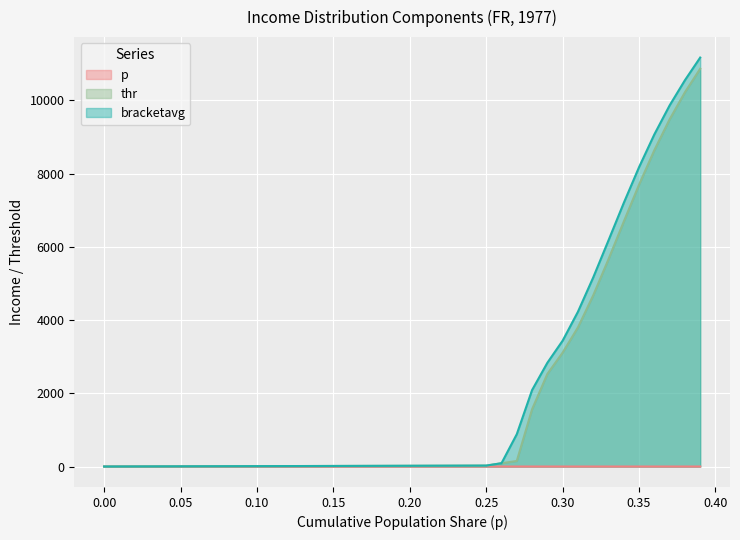

Is it true that thr equals 1.0 at 0.01?

True